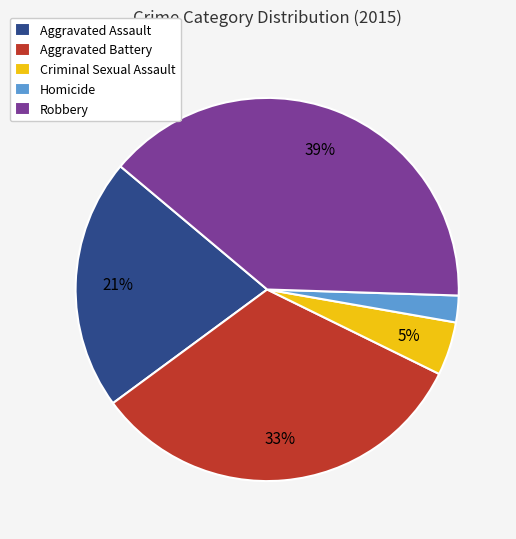

Which slice is the smallest?

Homicide